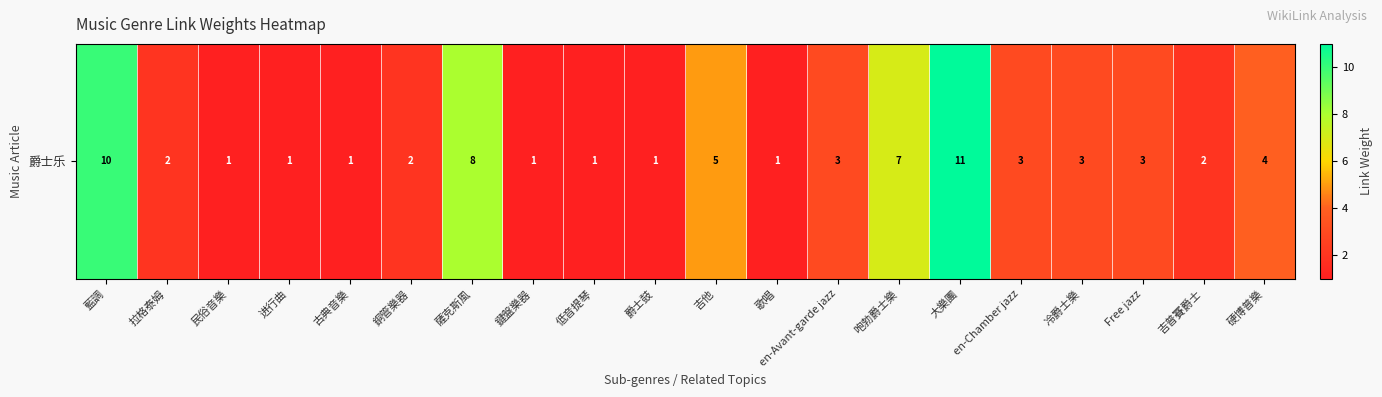

Count the number of data series in this chart.

1